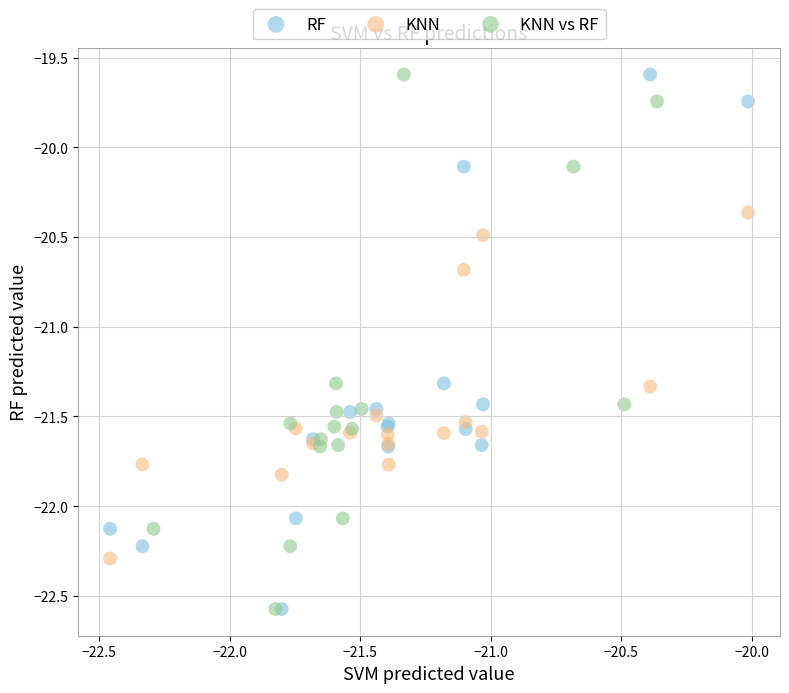

What are all the series names shown in the legend?

RF, KNN, KNN vs RF